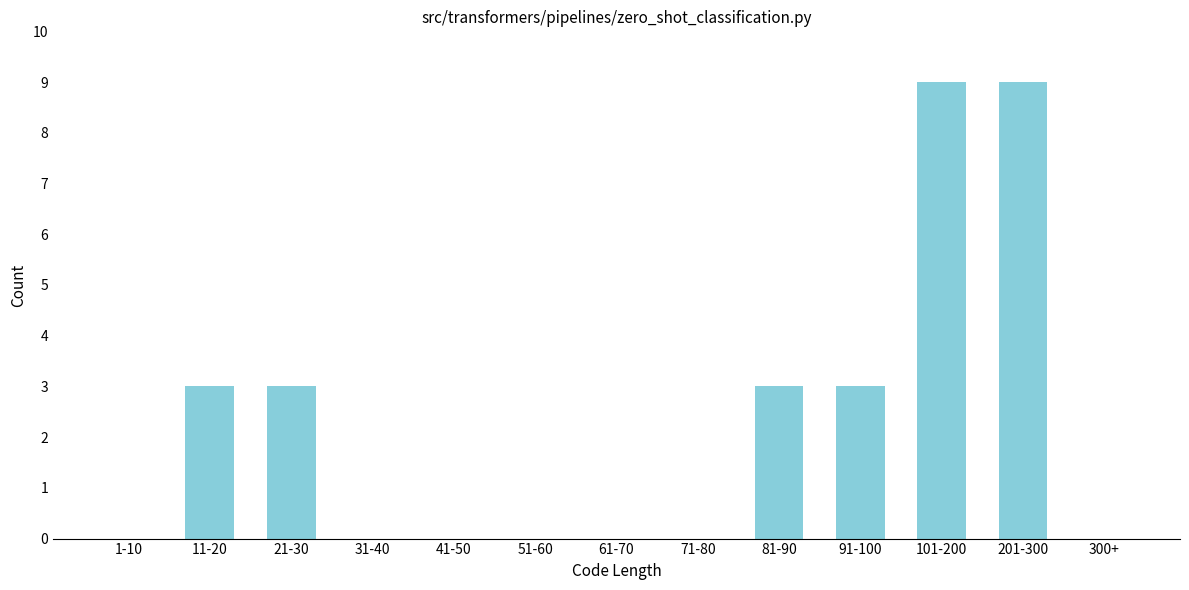

Reading left to right, transcribe all the data shown in this chart.

1-10=0	11-20=3	21-30=3	31-40=0	41-50=0	51-60=0	61-70=0	71-80=0	81-90=3	91-100=3	101-200=9	201-300=9	300+=0